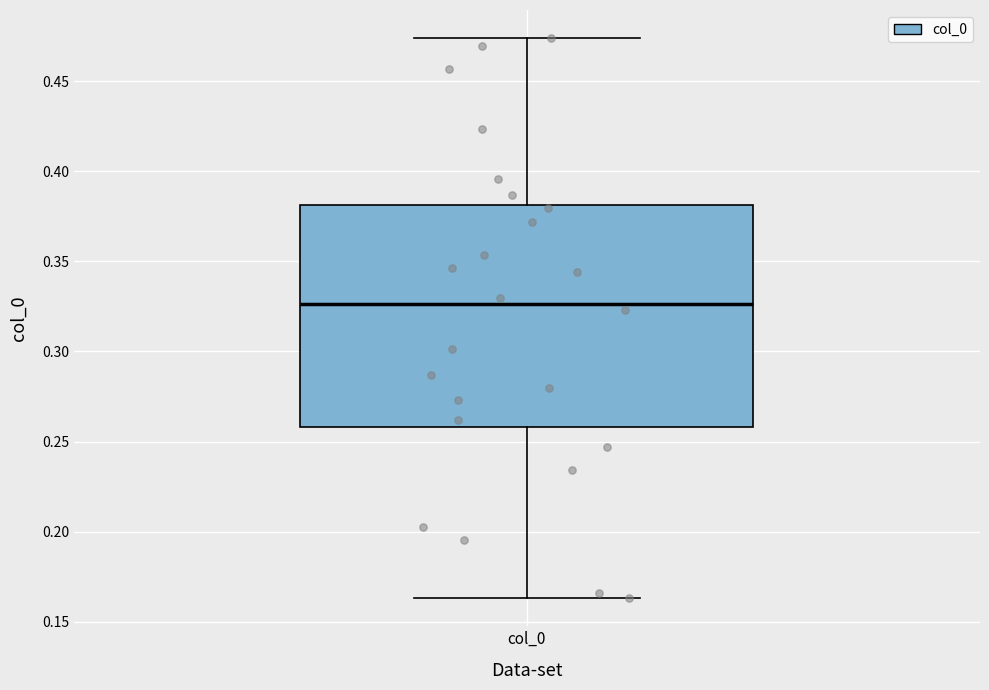

Transcribe this box plot: give where the median line is, the range the box spans, and where the two whiskers end, as read against the y-axis. The values are not printed on the chart, so give them approximately, as read against the axis.

median 0.325, box 0.260 to 0.380, whiskers 0.165 to 0.475